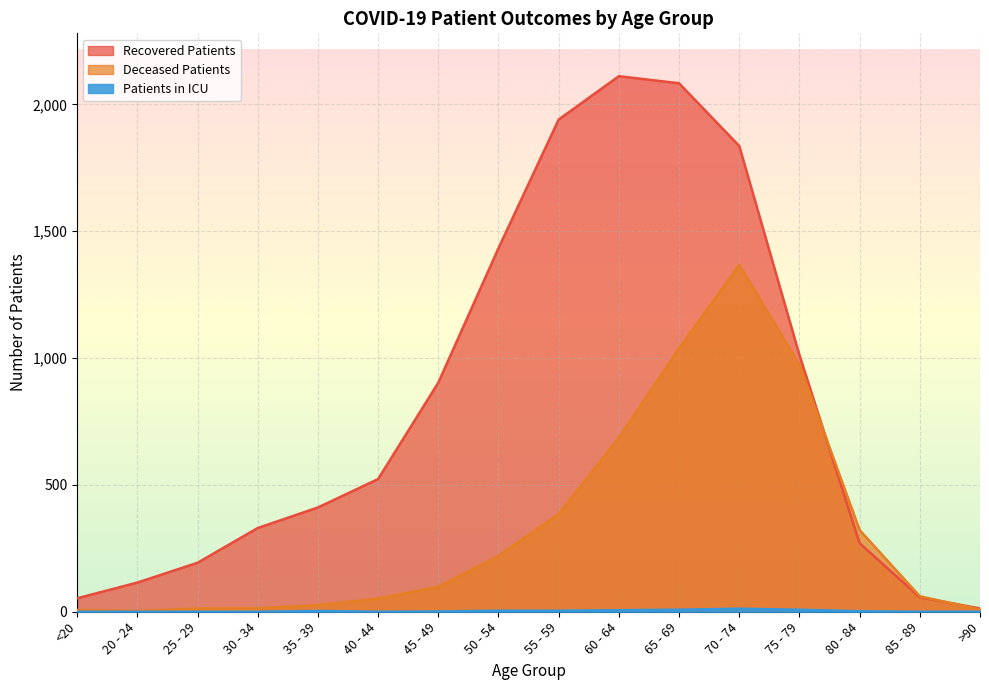

At which category is the sum across all series the highest?

70 - 74